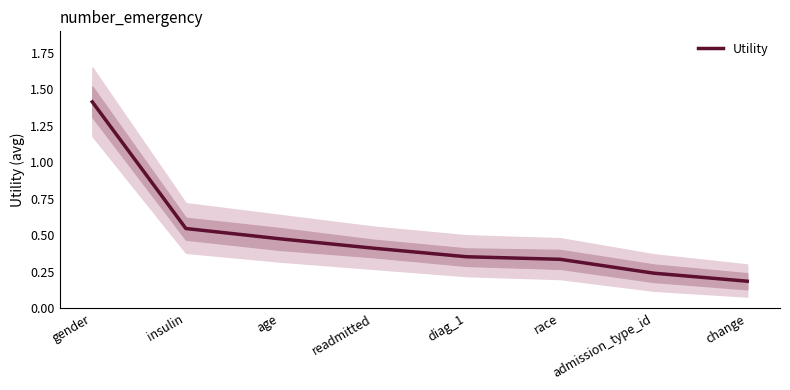

Reading left to right, extract all data points from this chart.

gender=1.4	insulin=0.5	age=0.5	readmitted=0.4	diag_1=0.4	race=0.3	admission_type_id=0.2	change=0.2